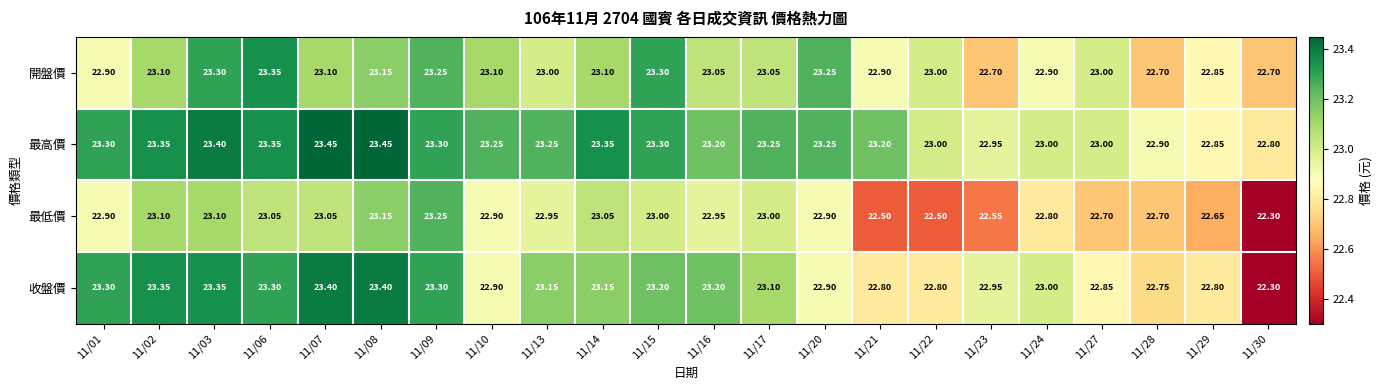

Which series has the widest spread of values?

收盤價